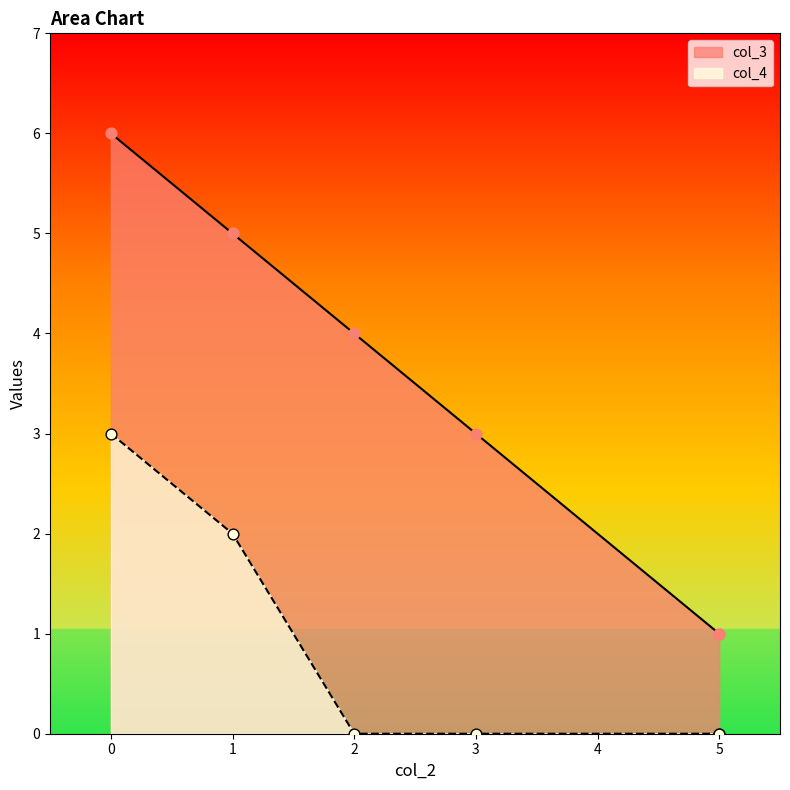

Which series reaches the minimum Y coordinate?

col_4